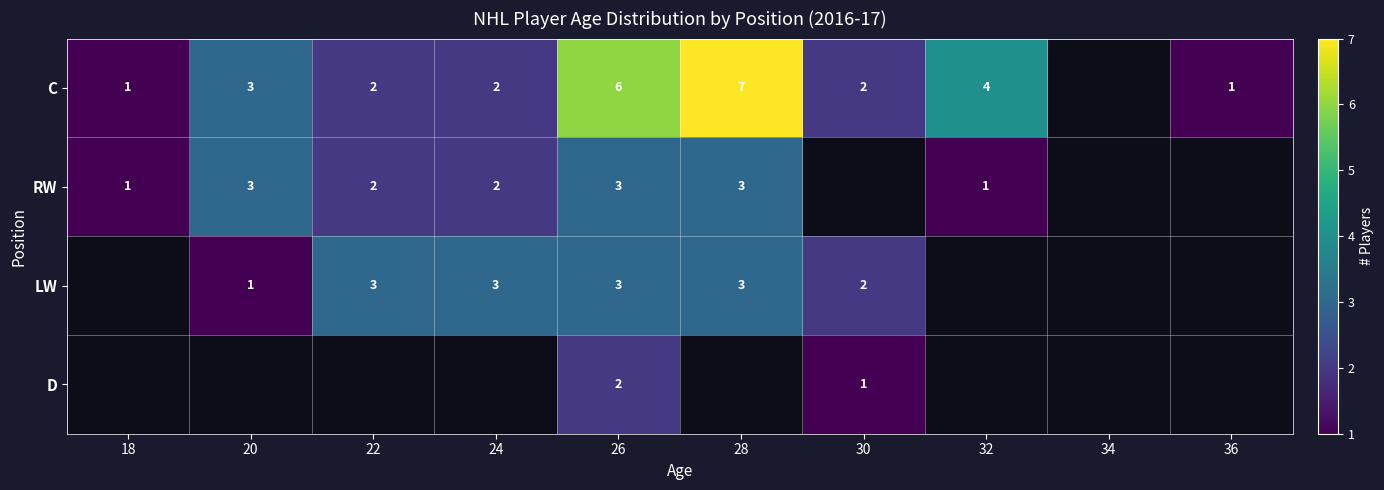

The value of RW at 26 is 5. True or false?

False